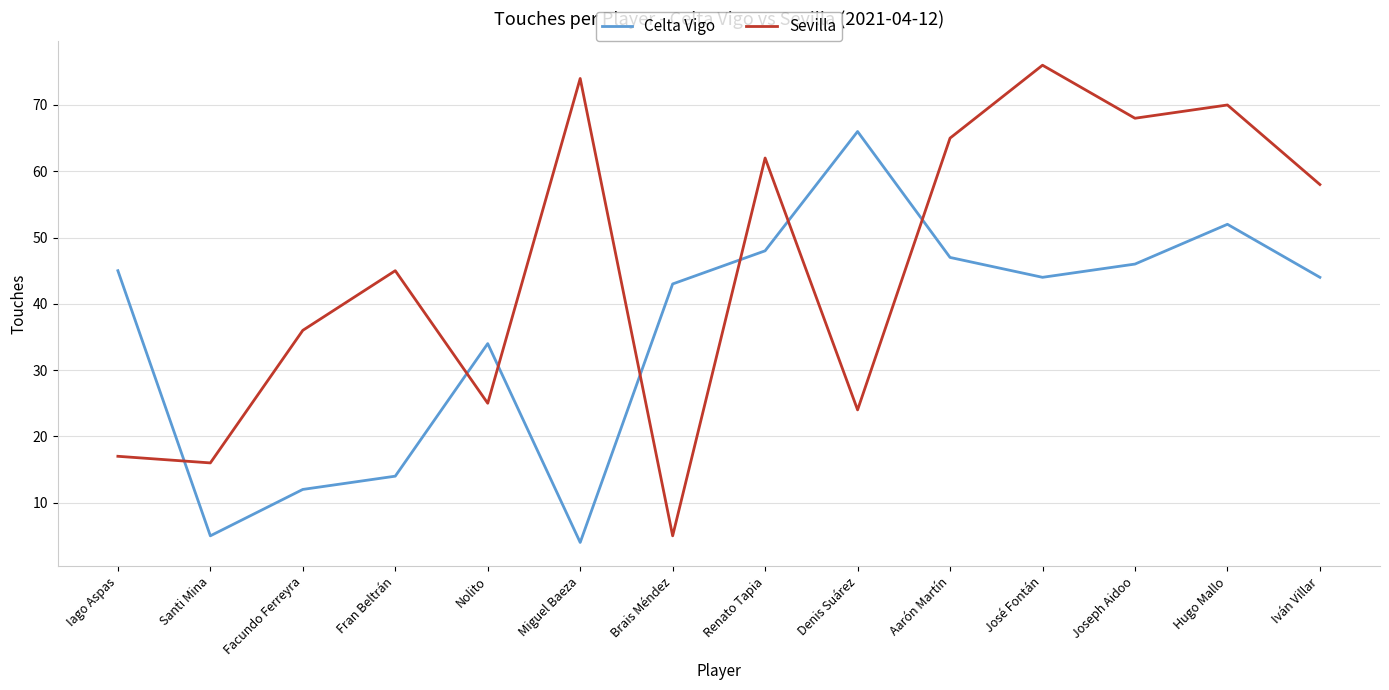

What are all the series names shown in the legend?

Celta Vigo, Sevilla